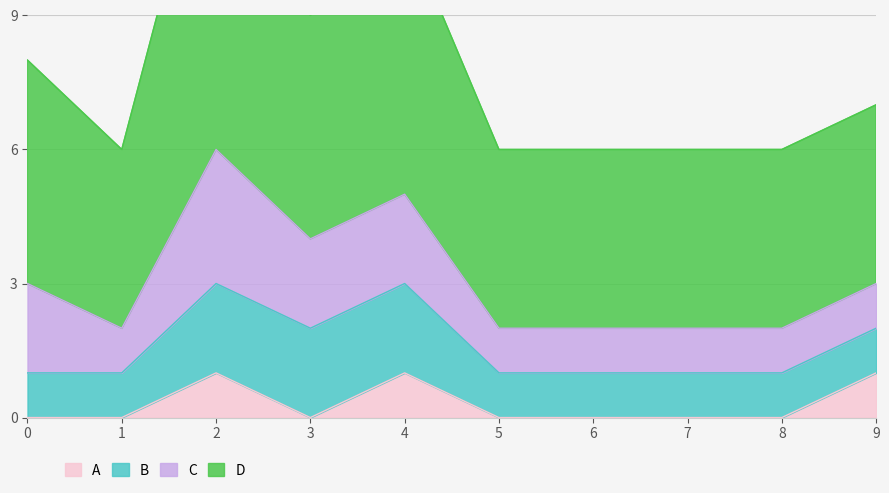

At which category is the sum across all series the highest?

2